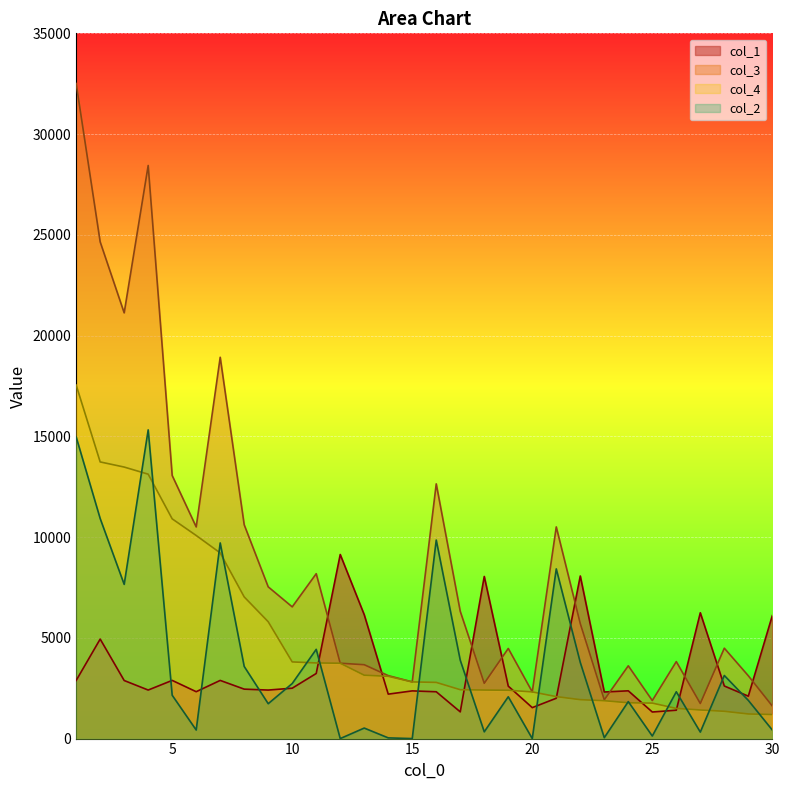

True or false: col_4 has more than 0 interior local peaks.

False